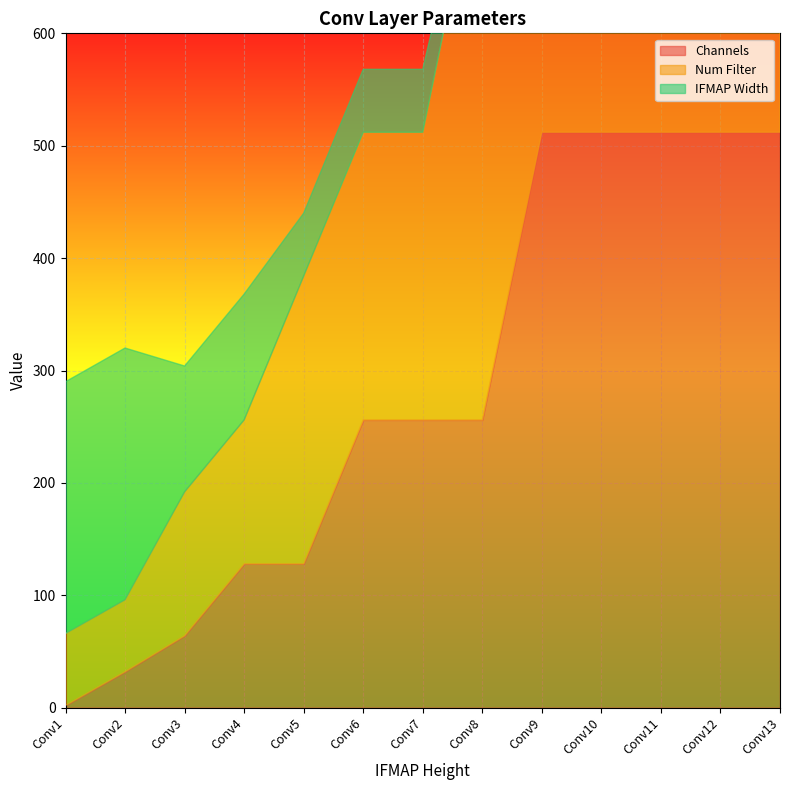

Count the Channels values in the range 128 to 512.

10